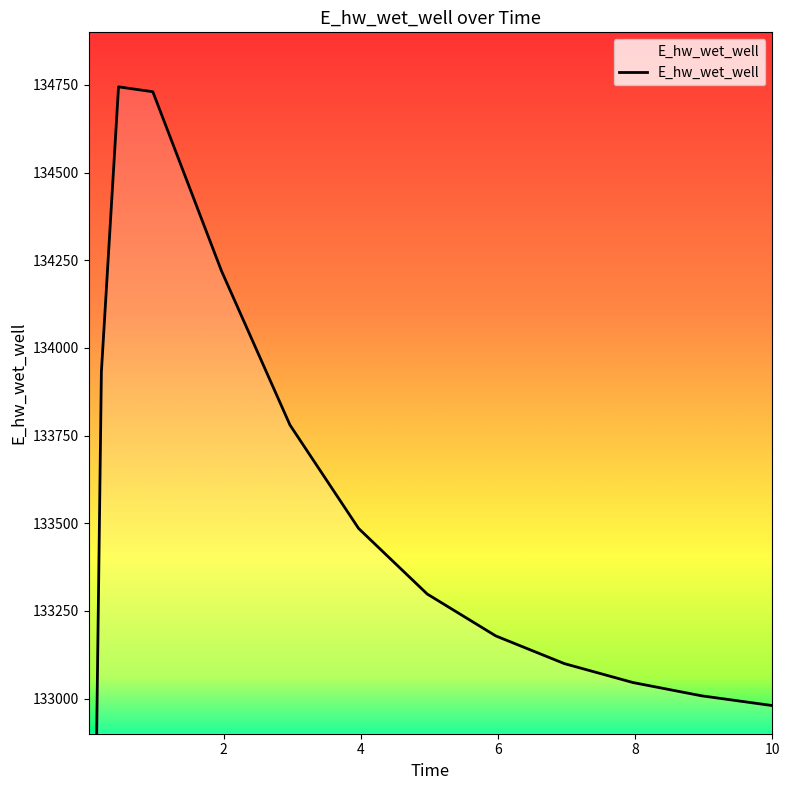

List the labels in order of value, smallest first.

0.03125, 0.09375, 10.0, 9.96875, 8.96875, 7.96875, 6.96875, 5.96875, 4.96875, 3.96875, 2.96875, 0.21875, 1.96875, 0.96875, 0.46875